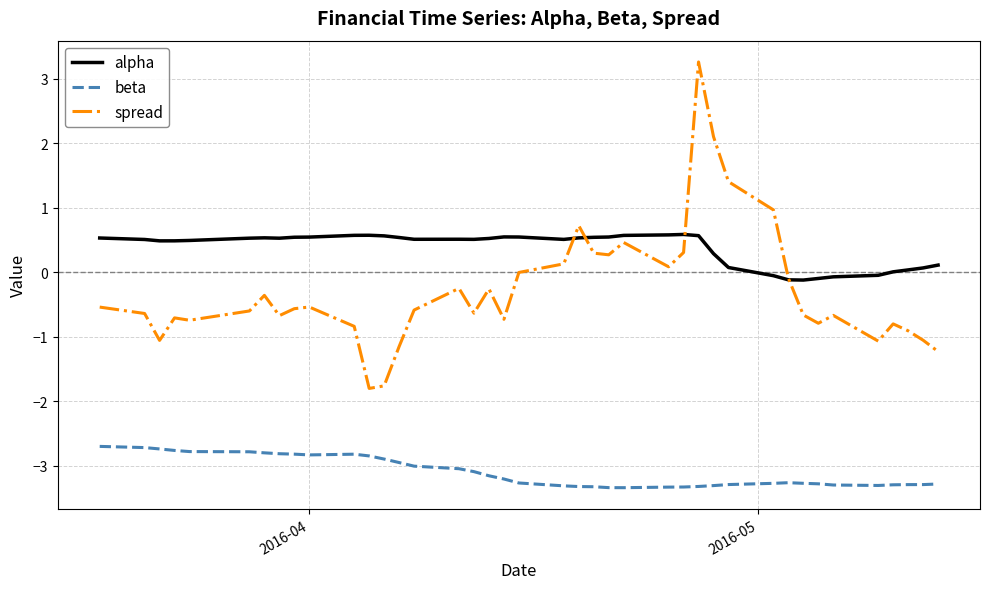

List the series in order of their overall mean, highest first.

alpha, spread, beta